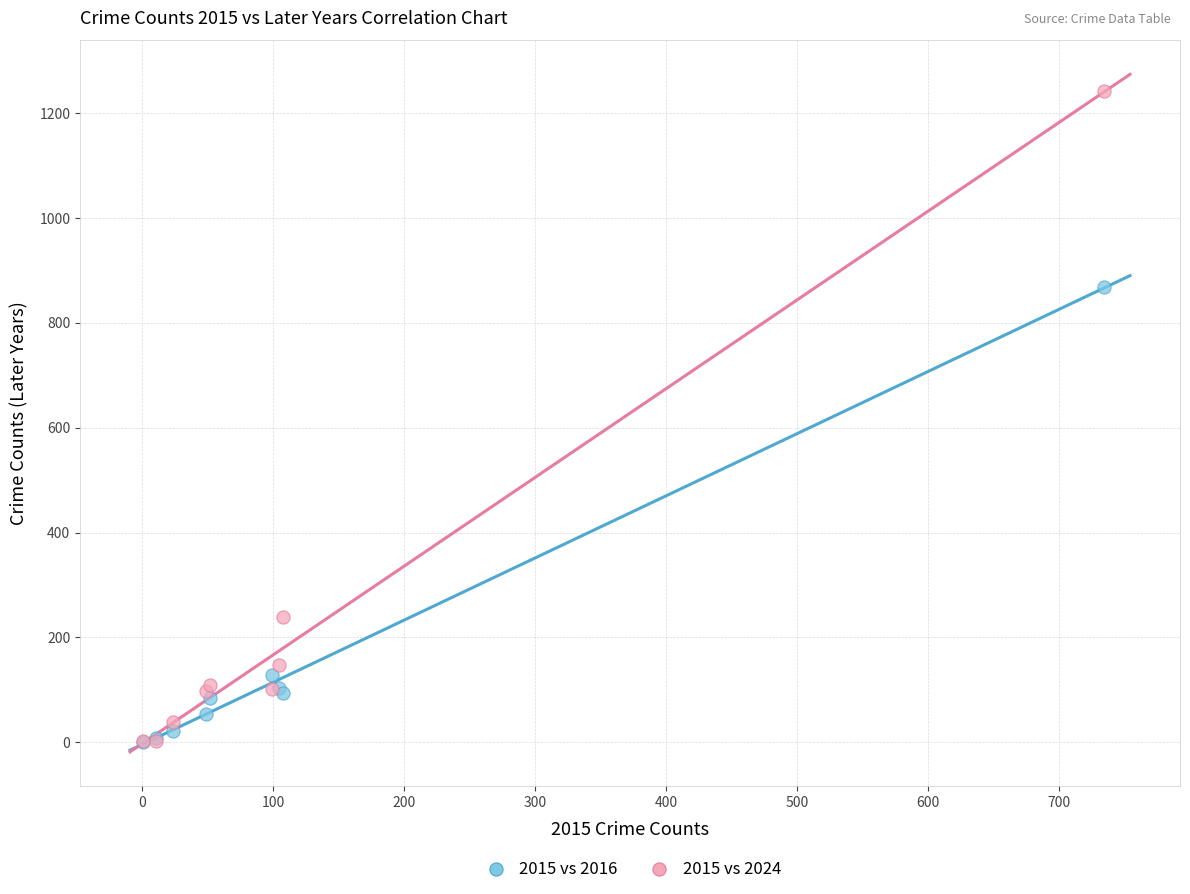

In the 2015 vs 2016 series, what Y value is closest to 435?

128